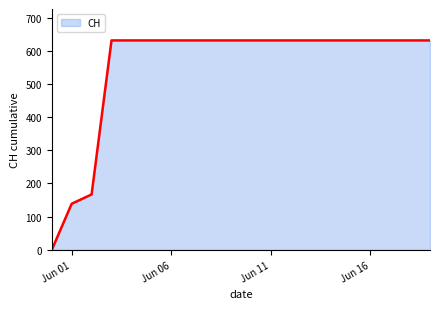

What is the greatest value displayed?

631